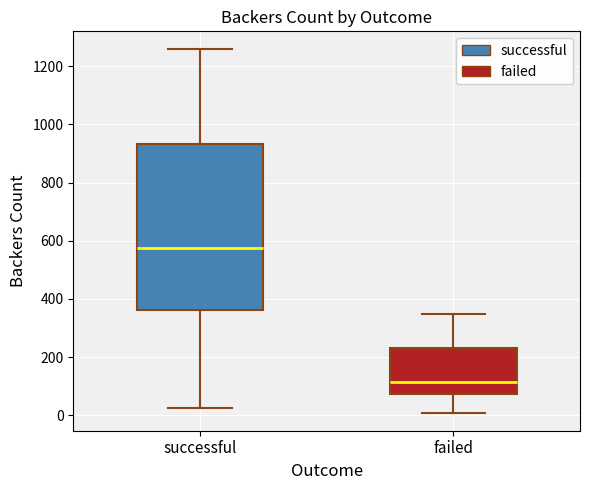

Reading left to right, read every box against the y-axis: the position of its median line, the range the box covers, and the ends of its whiskers. The values are not printed on the chart, so give them approximately, as read against the axis.

successful: median 580, box 360 to 940, whiskers 20 to 1260
failed: median 120, box 80 to 240, whiskers 0 to 340